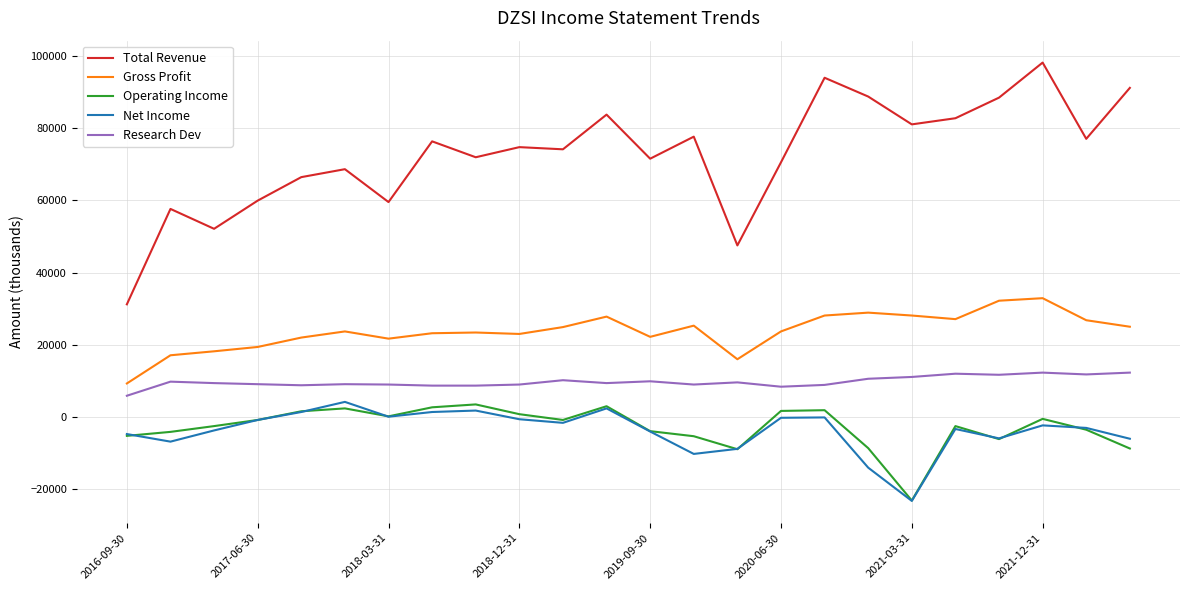

Which series has the largest total across all categories?

Total Revenue